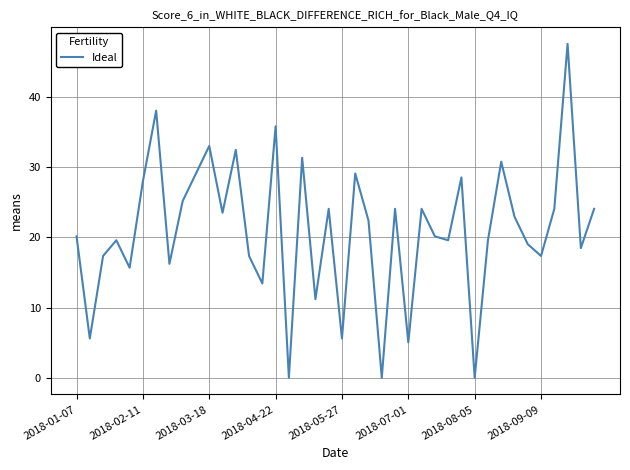

What is the maximum value shown in the chart?

47.6